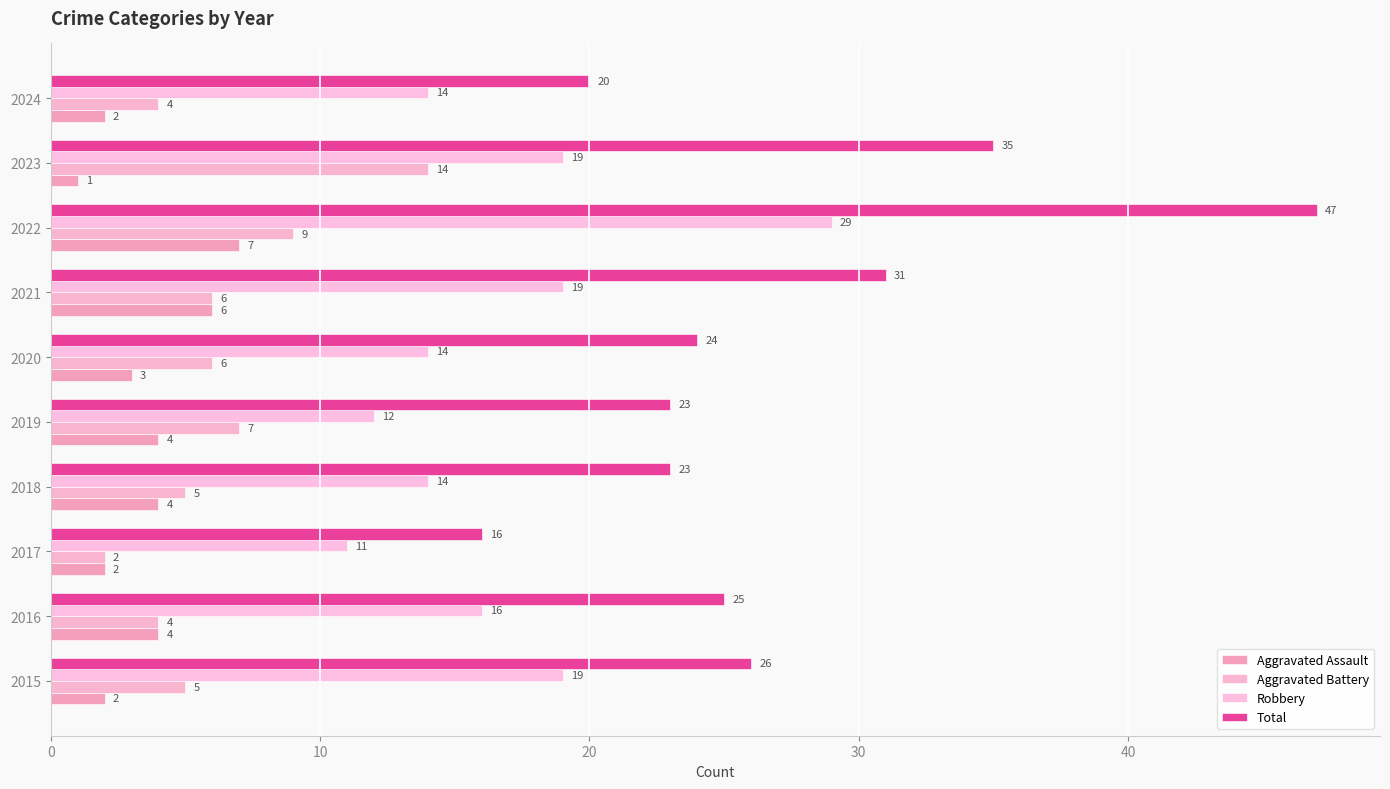

Count the number of categories in the chart.

10